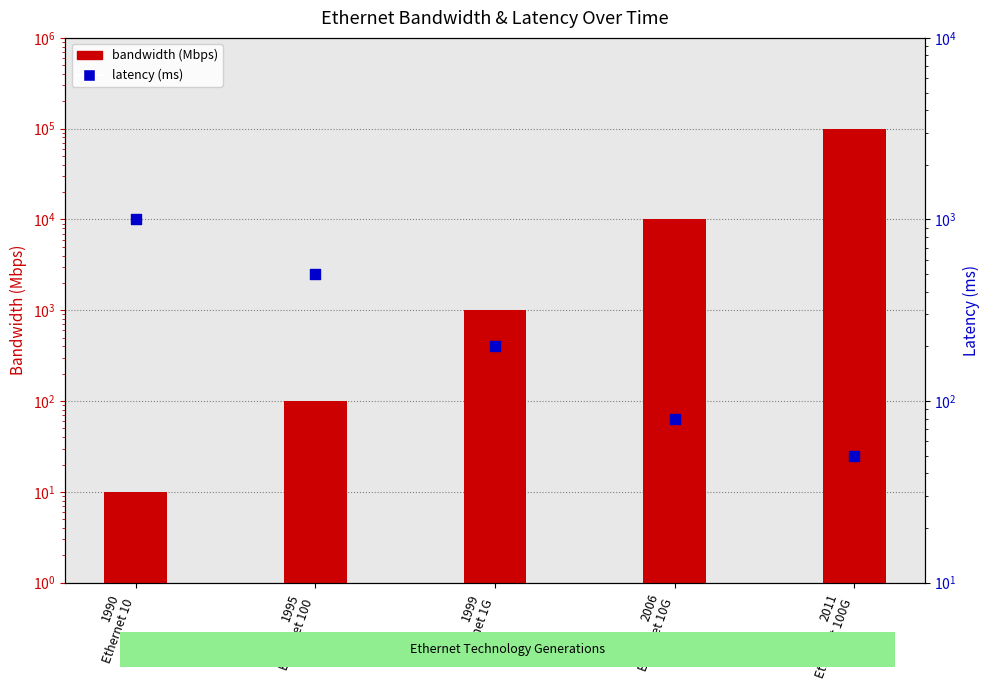

What is the total value across all series at 1990
Ethernet 10?

1010